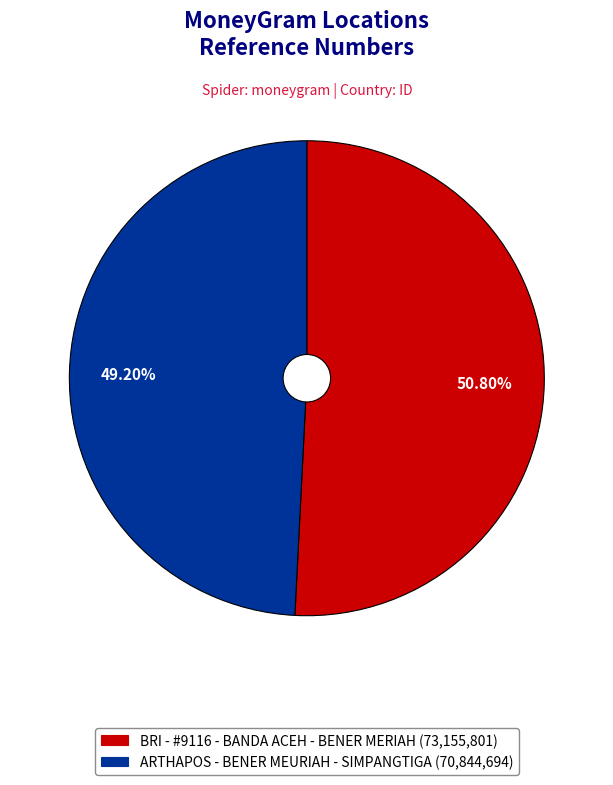

To the nearest percent, what is the difference between the BRI - #9116 - BANDA ACEH - BENER MERIAH and ARTHAPOS - BENER MEURIAH - SIMPANGTIGA slice percentages?

2%